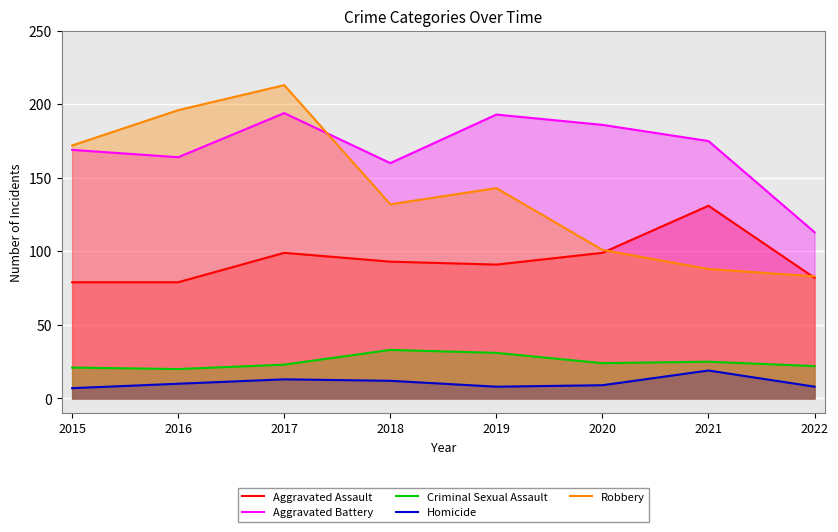

At which label does Aggravated Battery reach its peak?

2017